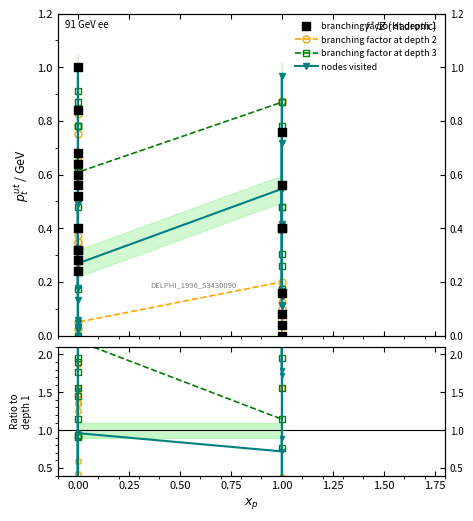

Which series has the largest total across all categories?

branching factor at depth 1